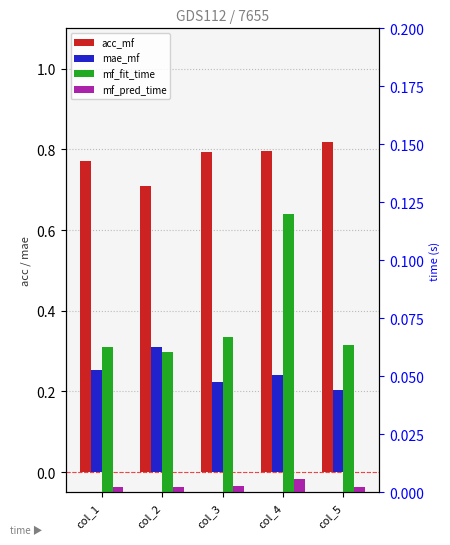

Rank the series at col_2 from lowest to highest value.

mf_pred_time, mf_fit_time, mae_mf, acc_mf